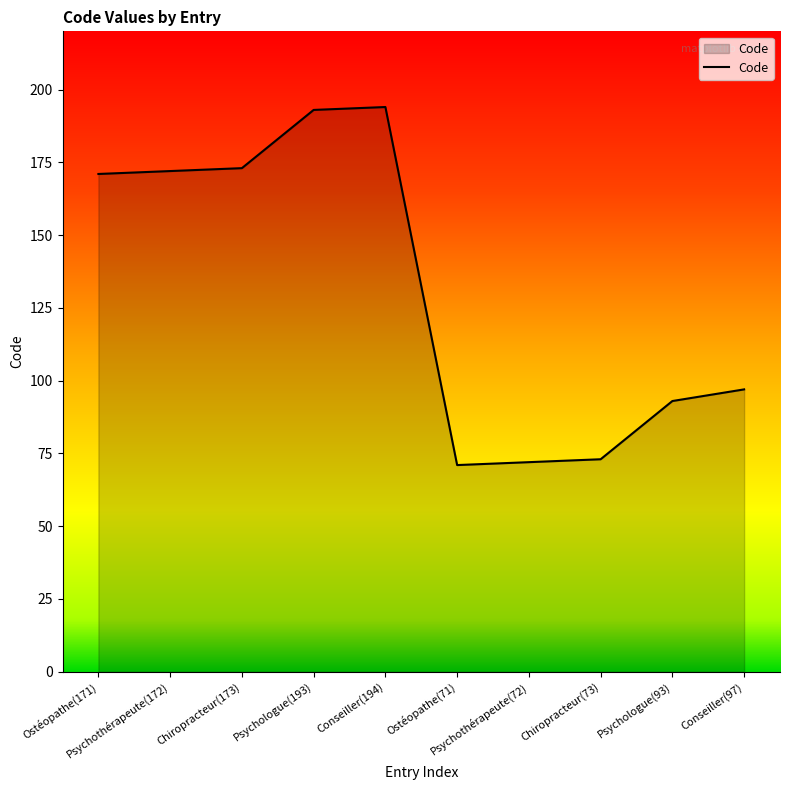

How many values are below 171?

5